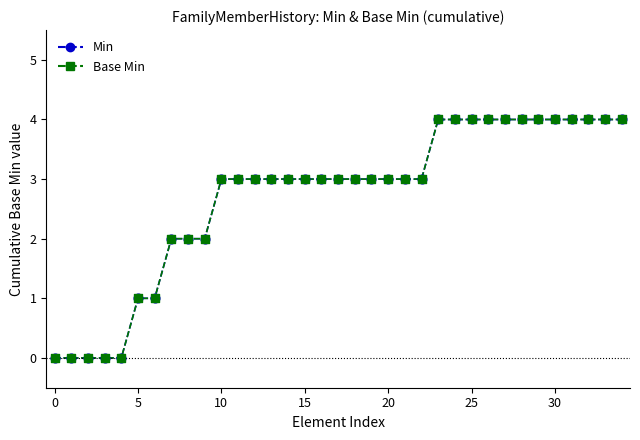

Is this an area chart (filled region under the line)?

No